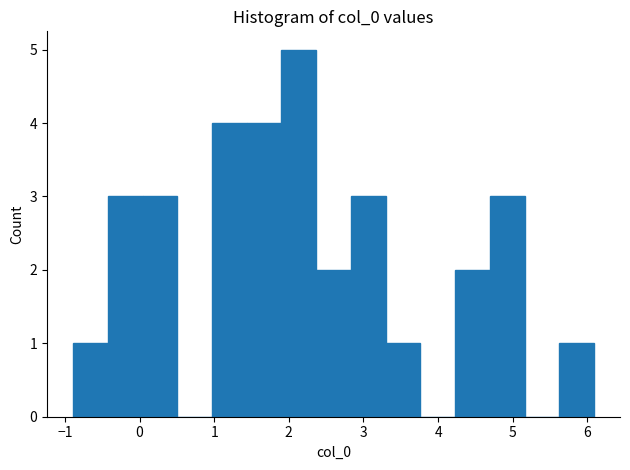

Reading left to right, transcribe this chart: for each bar, give the range it covers on the x-axis and its height. Neither the bar edges nor the heights are printed on the chart, so give them approximately, as read against the axes.

-0.9 to -0.4: 1
-0.4 to 0.0: 3
0.0 to 0.5: 3
0.5 to 1.0: 0
1.0 to 1.4: 4
1.4 to 1.9: 4
1.9 to 2.4: 5
2.4 to 2.8: 2
2.8 to 3.3: 3
3.3 to 3.8: 1
3.8 to 4.2: 0
4.2 to 4.7: 2
4.7 to 5.2: 3
5.2 to 5.6: 0
5.6 to 6.1: 1